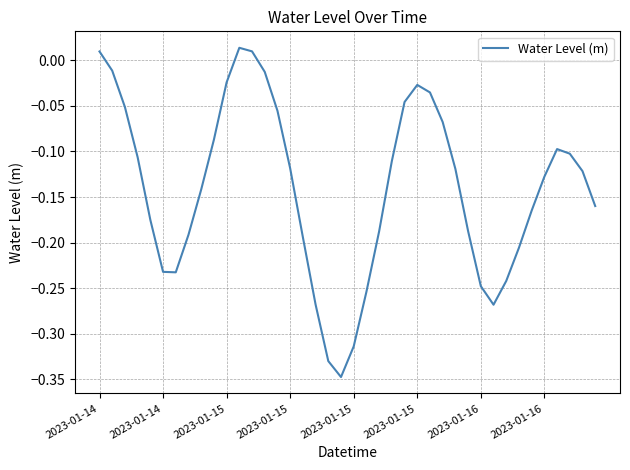

Which category has the highest value across all series?

11